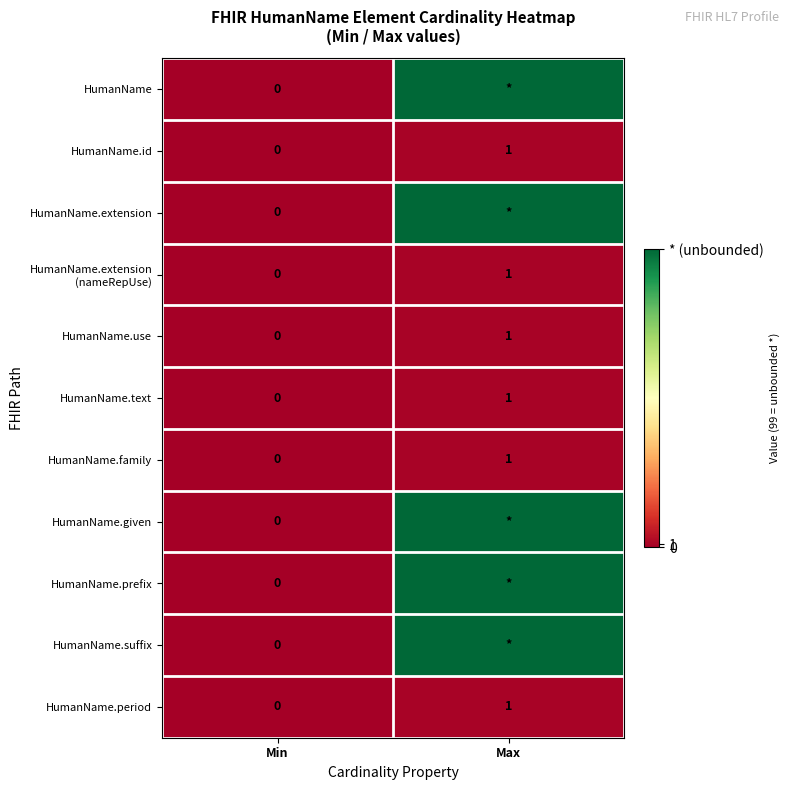

How many HumanName.use values are between 0 and 1?

2